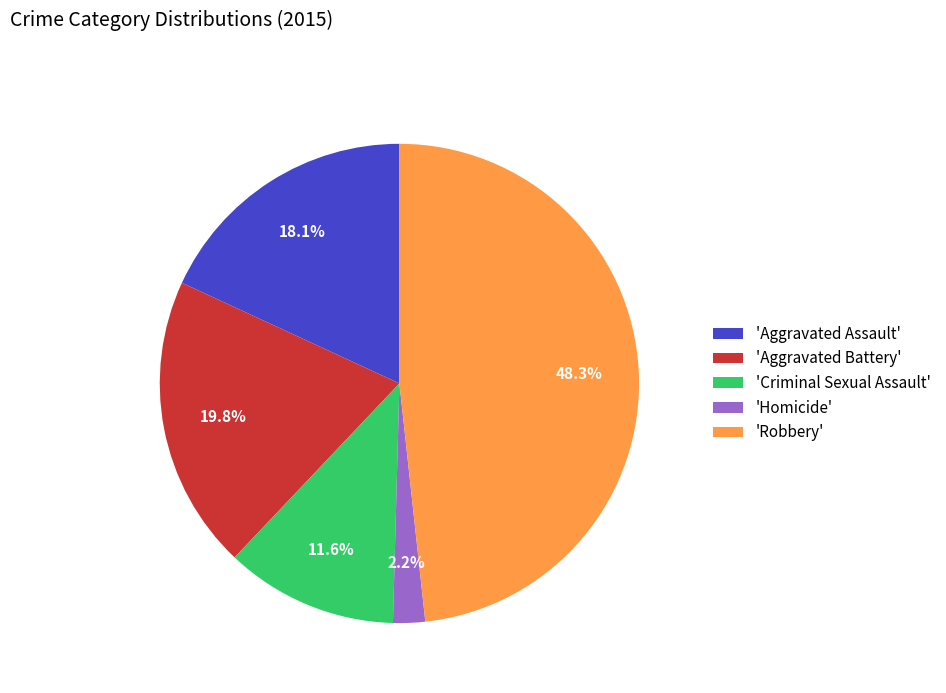

Rank the categories by value from highest to lowest.

'Robbery', 'Aggravated Battery', 'Aggravated Assault', 'Criminal Sexual Assault', 'Homicide'